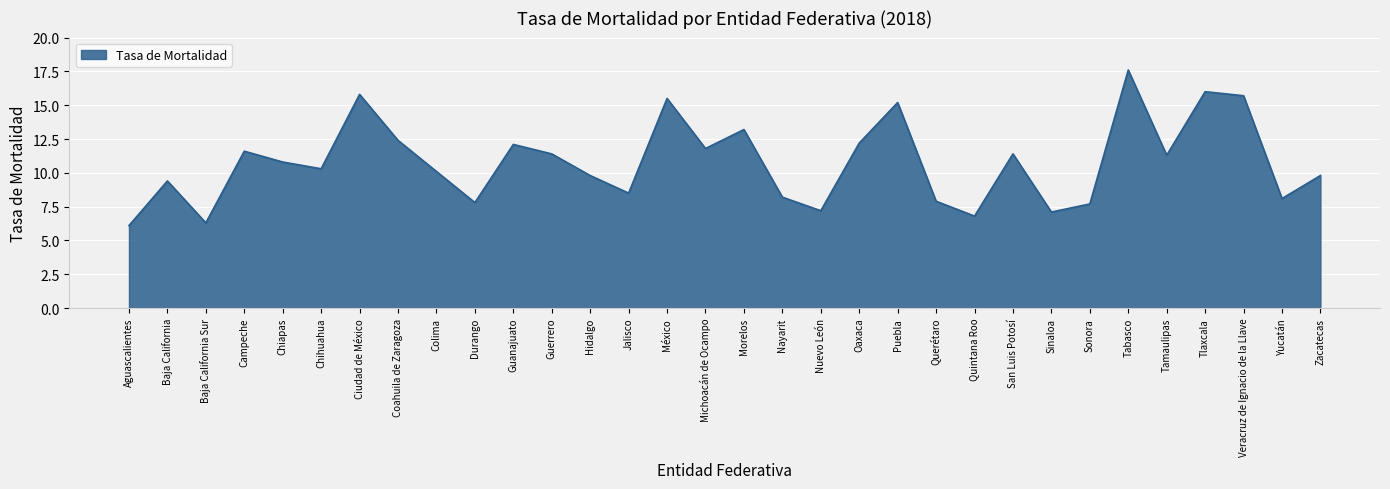

Where is the first local maximum?

Baja California